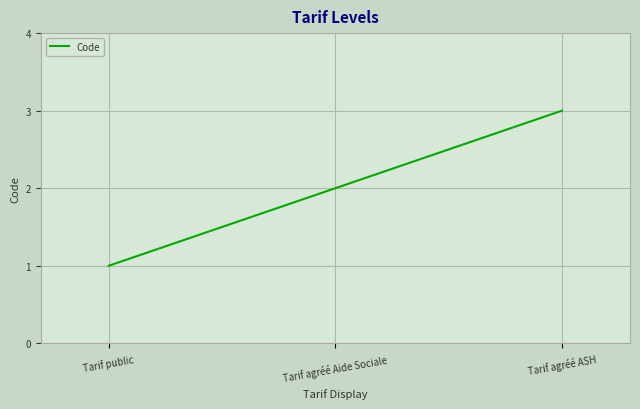

What is the sum of the values at Tarif agréé ASH and Tarif public?

4